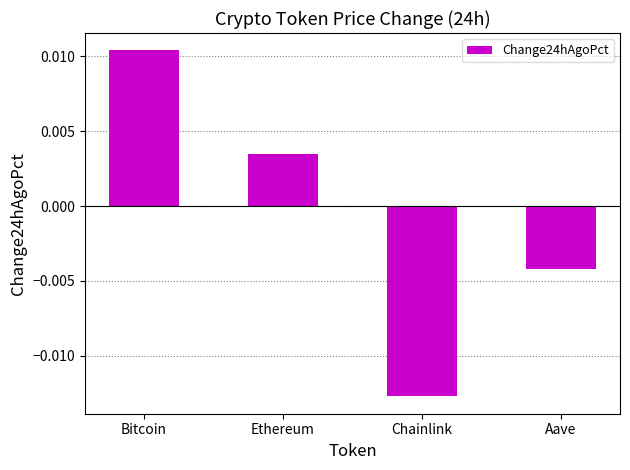

List the labels in order of value, smallest first.

Chainlink, Aave, Ethereum, Bitcoin